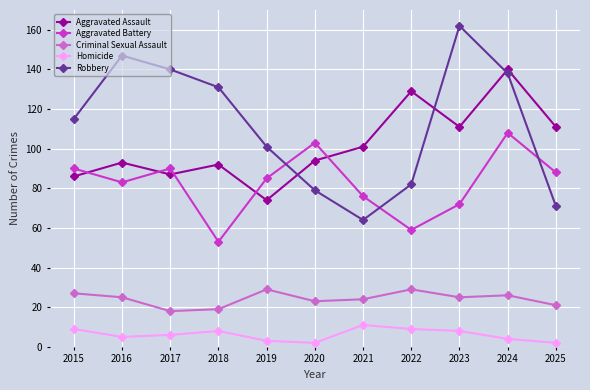

At how many categories does at least one series exceed 148?

1